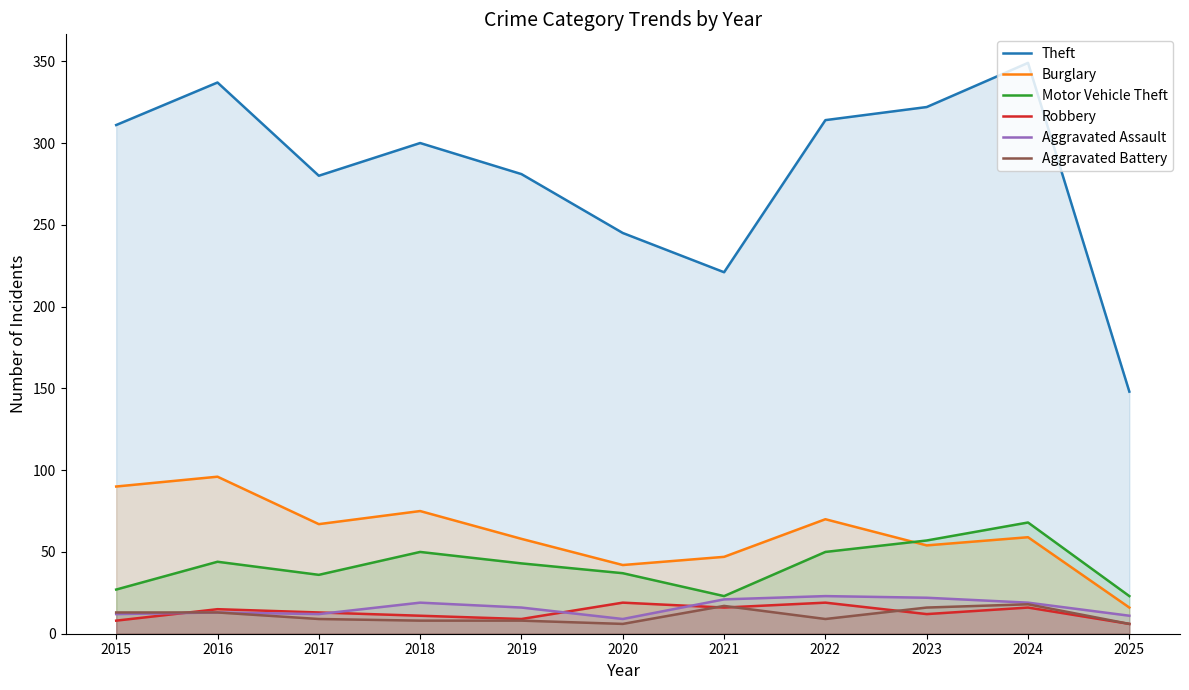

True or false: Aggravated Assault and Robbery intersect in this chart.

True